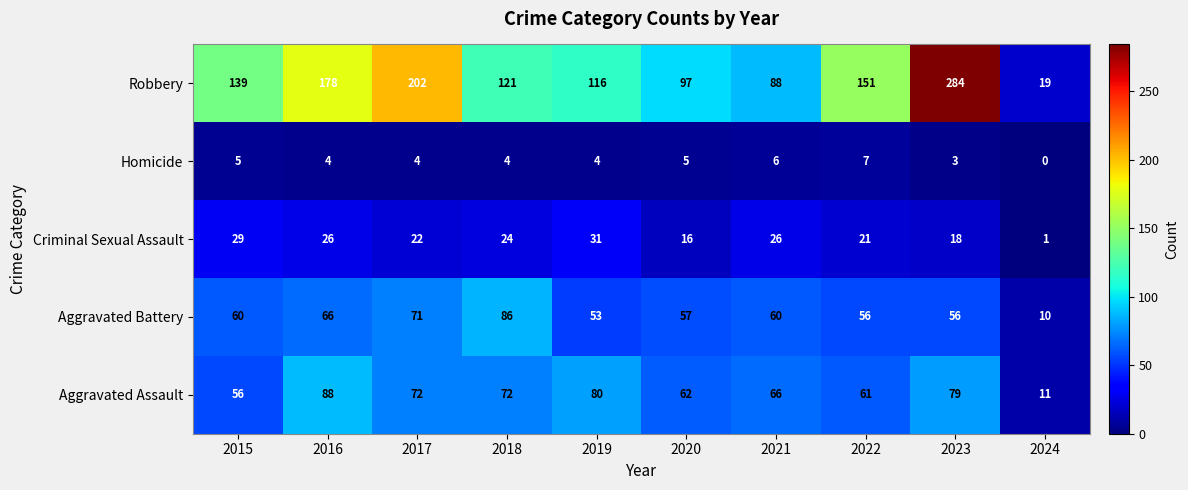

Which series changed the most between 2015 and 2019?

Aggravated Assault